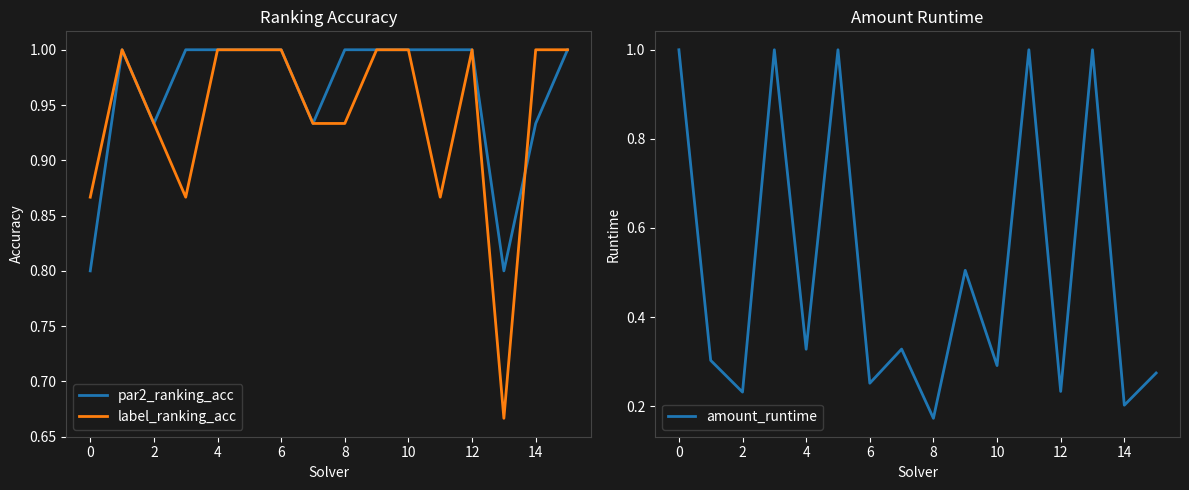

The par2_ranking_acc series shows 1.0 at 8. True or false?

True